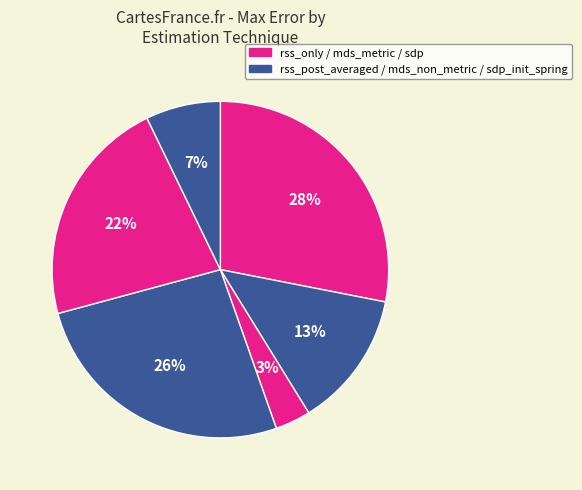

What is the smallest slice in the pie chart?

mds_metric